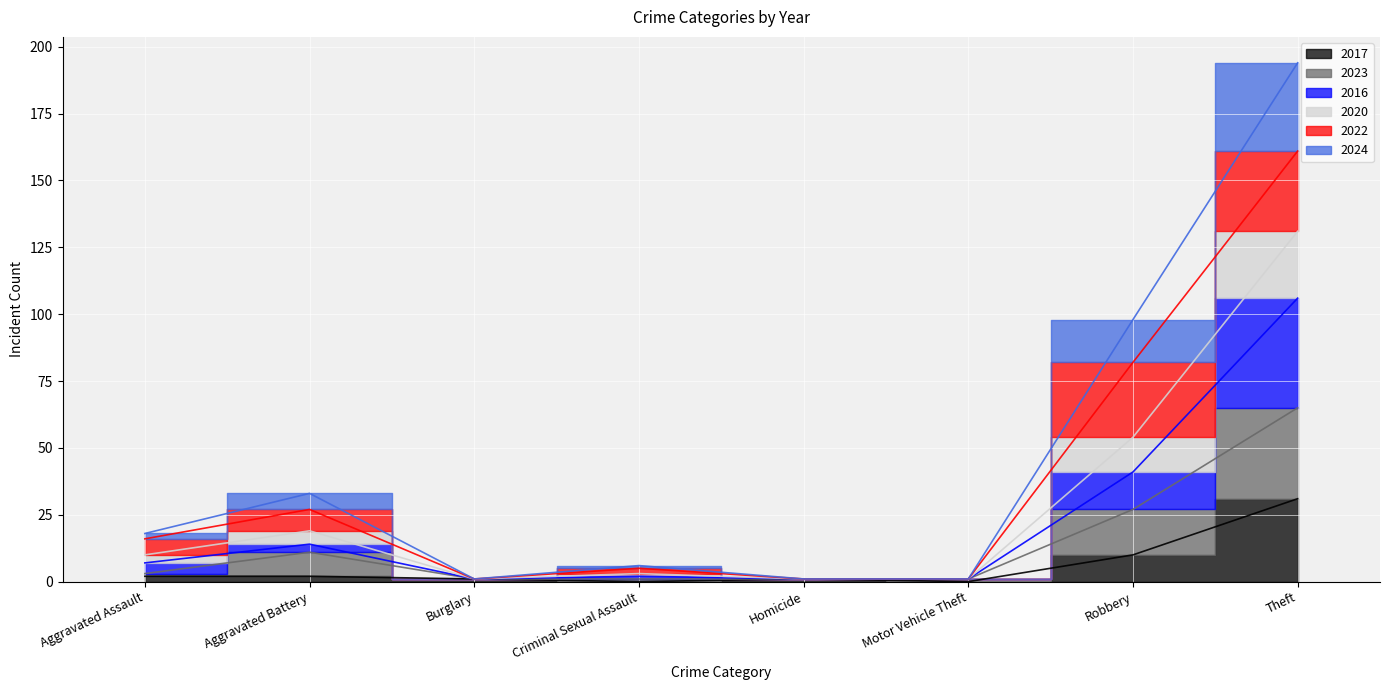

Rank the categories by 2020 value from highest to lowest.

Theft, Robbery, Aggravated Battery, Aggravated Assault, Criminal Sexual Assault, Burglary, Homicide, Motor Vehicle Theft